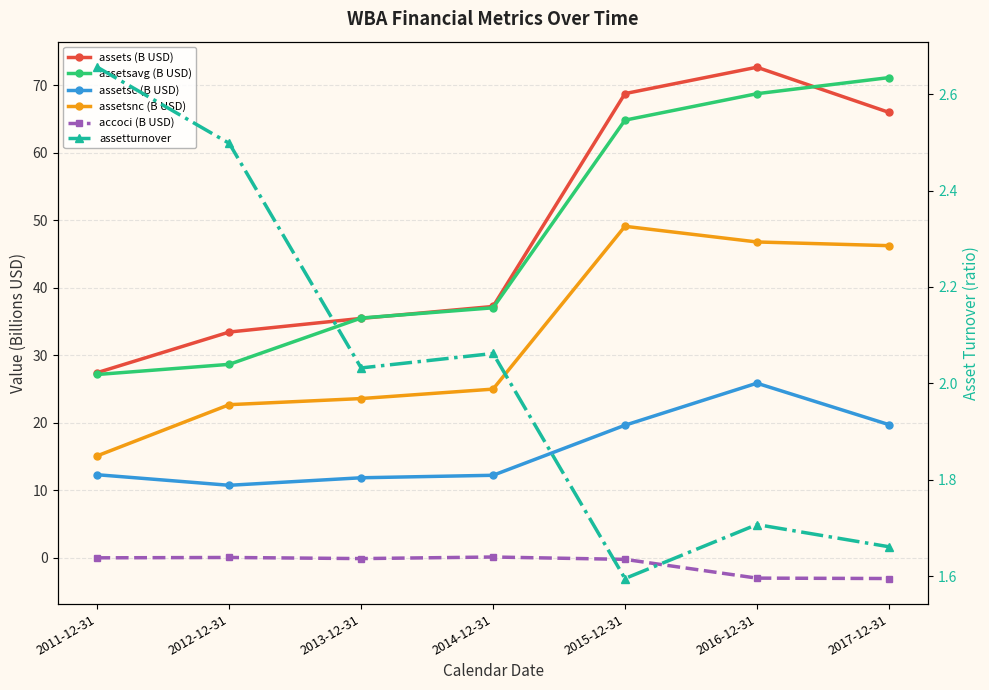

How many data points in assets (B USD) are above 37?

4